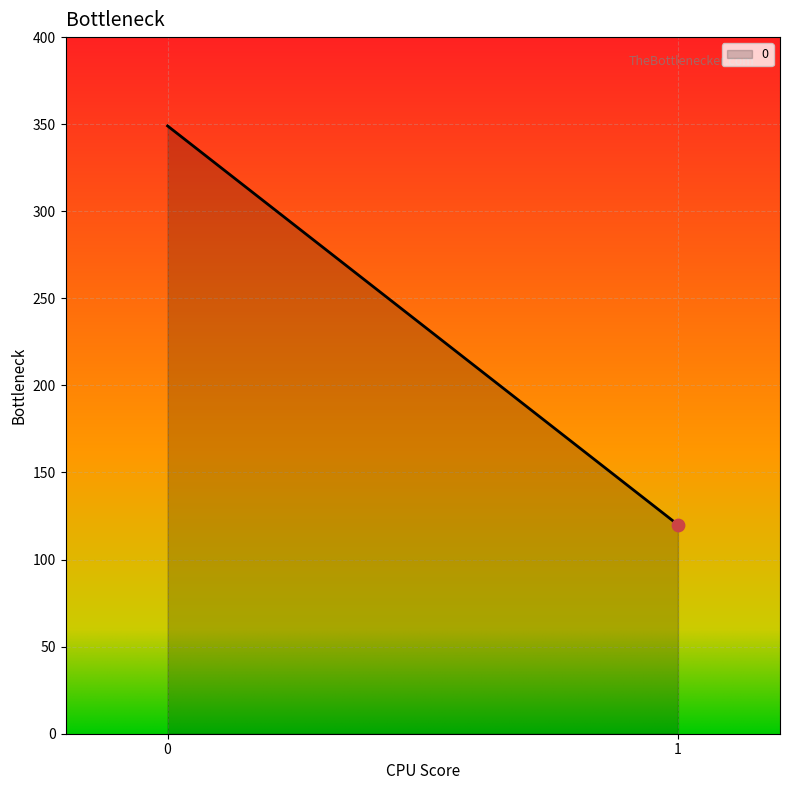

What is the change in value from 0 to 1?

-229